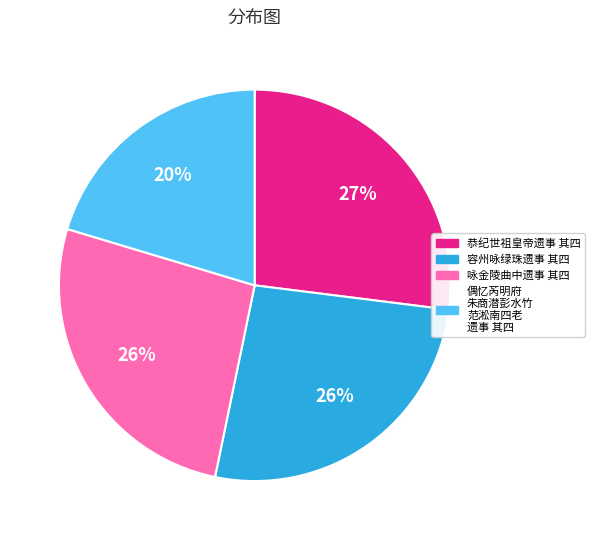

Is there any slice that represents more than half of the pie?

No